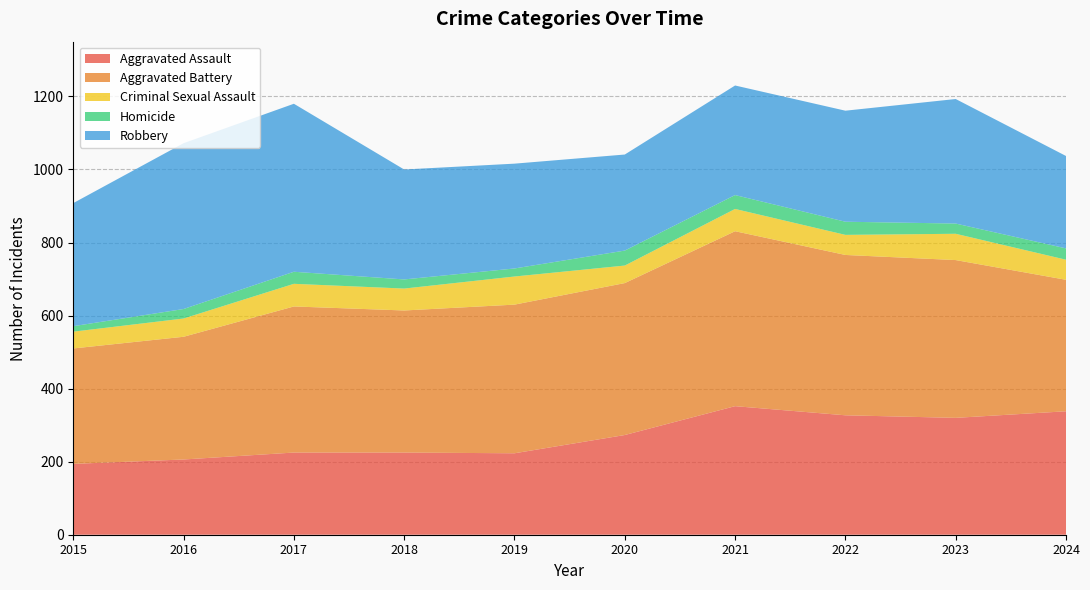

Reading left to right, transcribe all the data shown in this chart.

Aggravated Assault: 194	206	225	225	223	273	352	327	320	338
Aggravated Battery: 316	336	400	389	407	416	479	439	432	360
Criminal Sexual Assault: 46	50	62	60	77	48	61	55	72	55
Homicide: 15	26	33	25	22	41	38	36	28	31
Robbery: 337	454	460	301	287	263	300	304	341	253